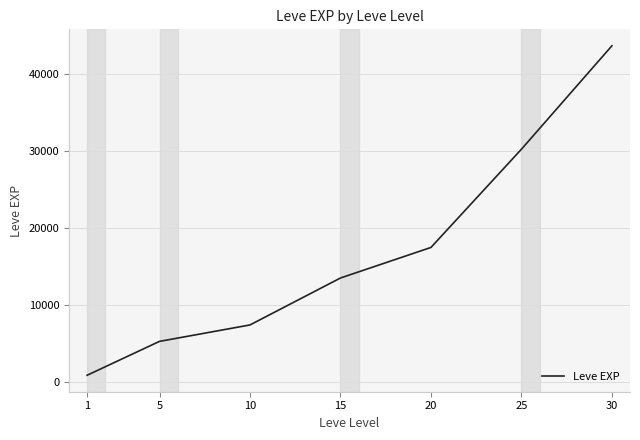

Reading left to right, transcribe all the data shown in this chart.

853.3	5261.7	7400.0	13510.0	17486.7	30270.0	43730.0